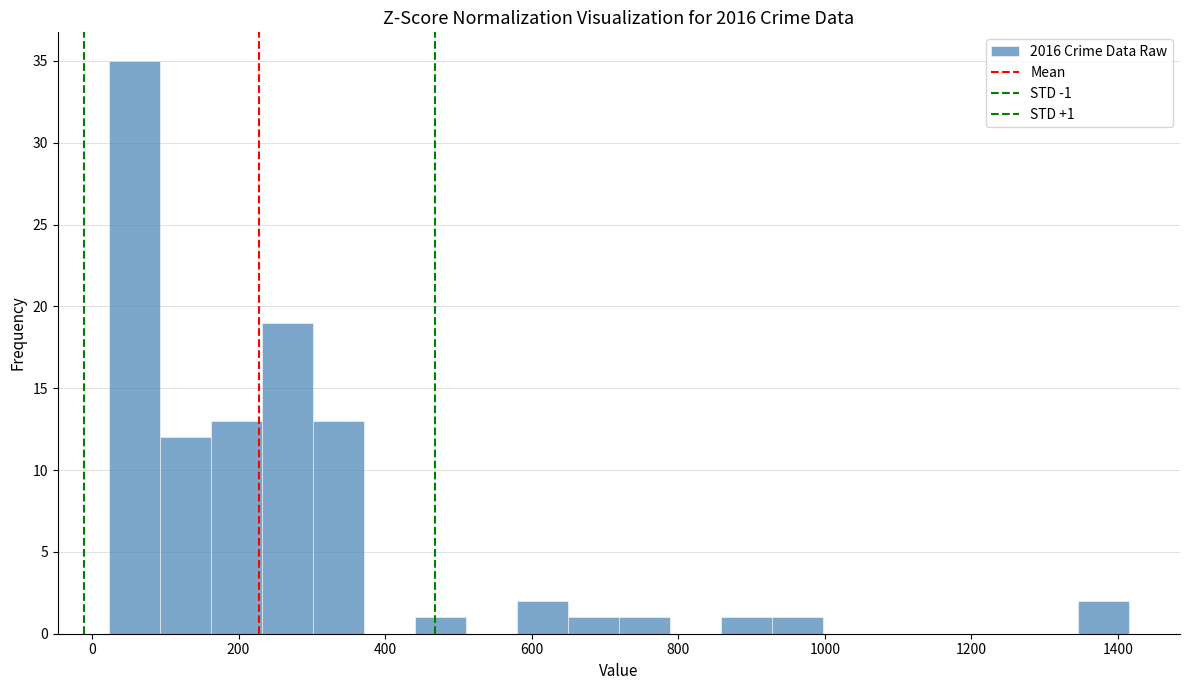

Around what value on the x-axis is the tallest bar? Give the approximate position of its centre, as read against the axis.

60